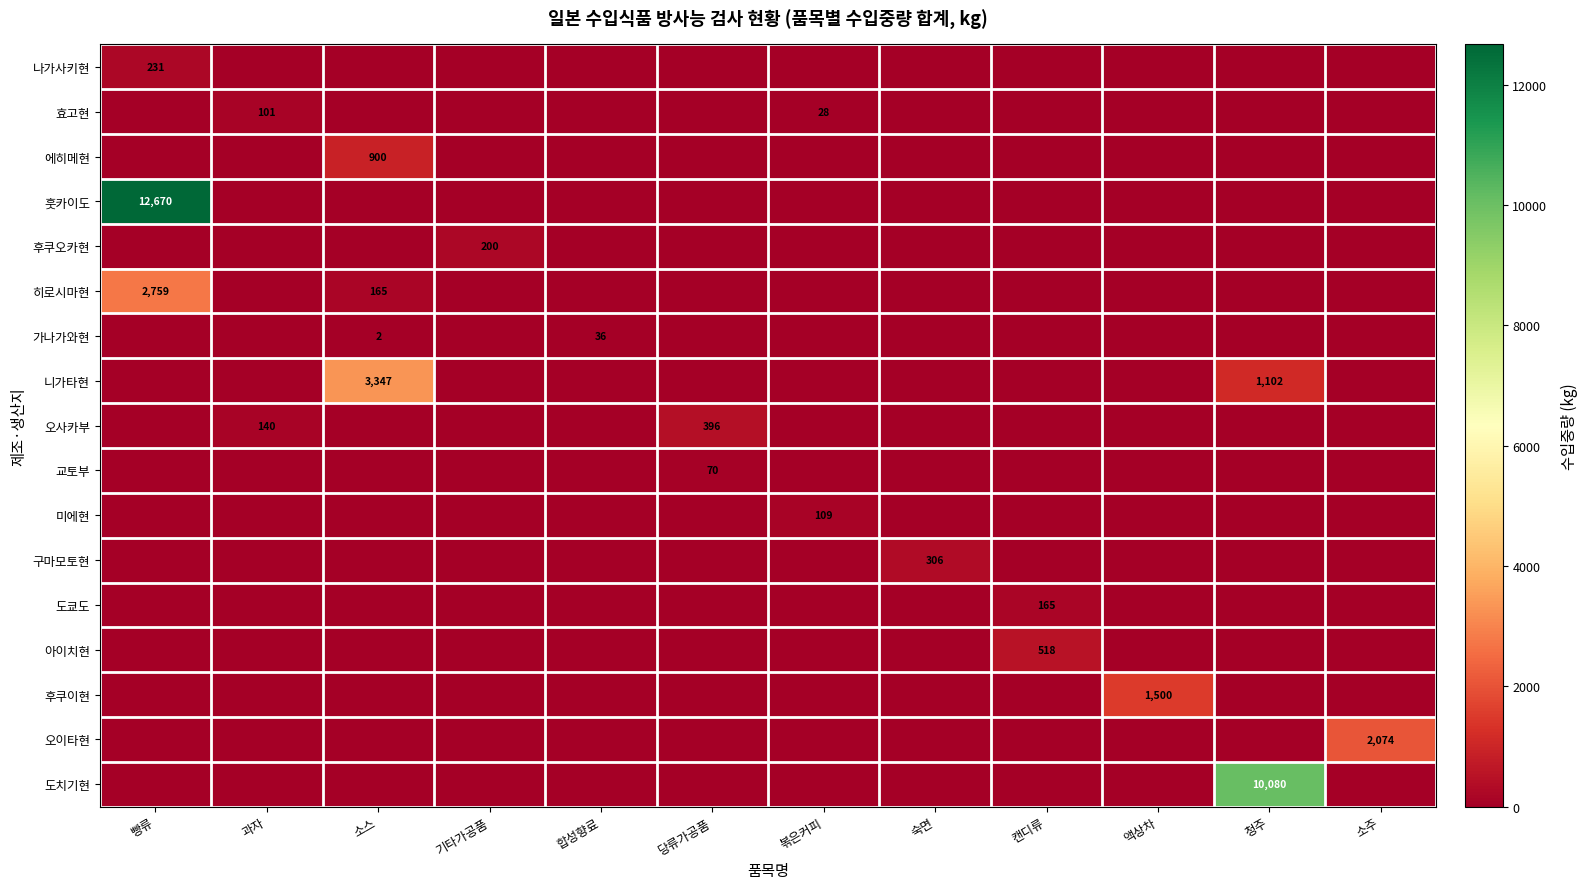

The 훗카이도 series shows 12670 at 빵류. True or false?

True